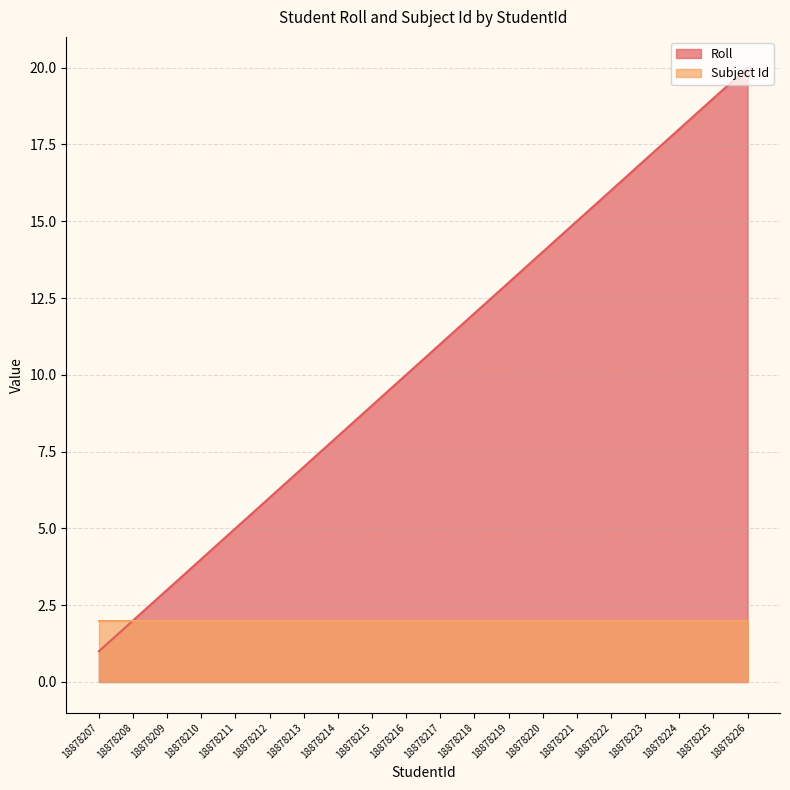

True or false: the data has more than 0 interior local peaks.

False